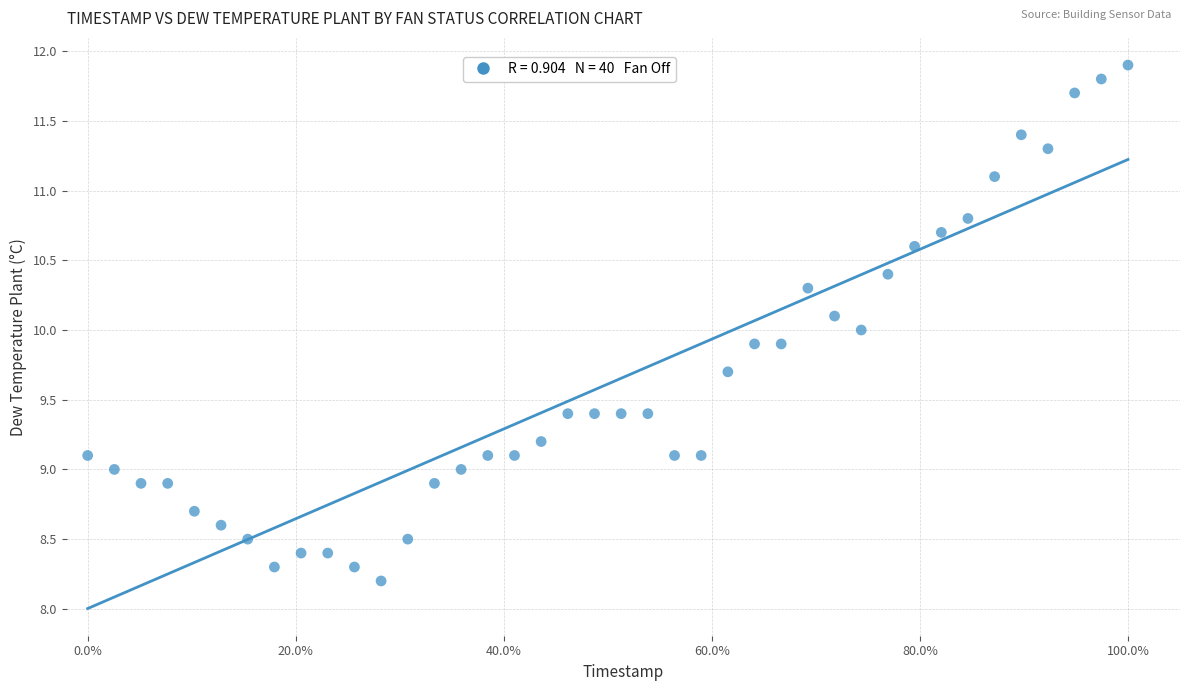

What is the range of Y values (max minus min)?

3.7